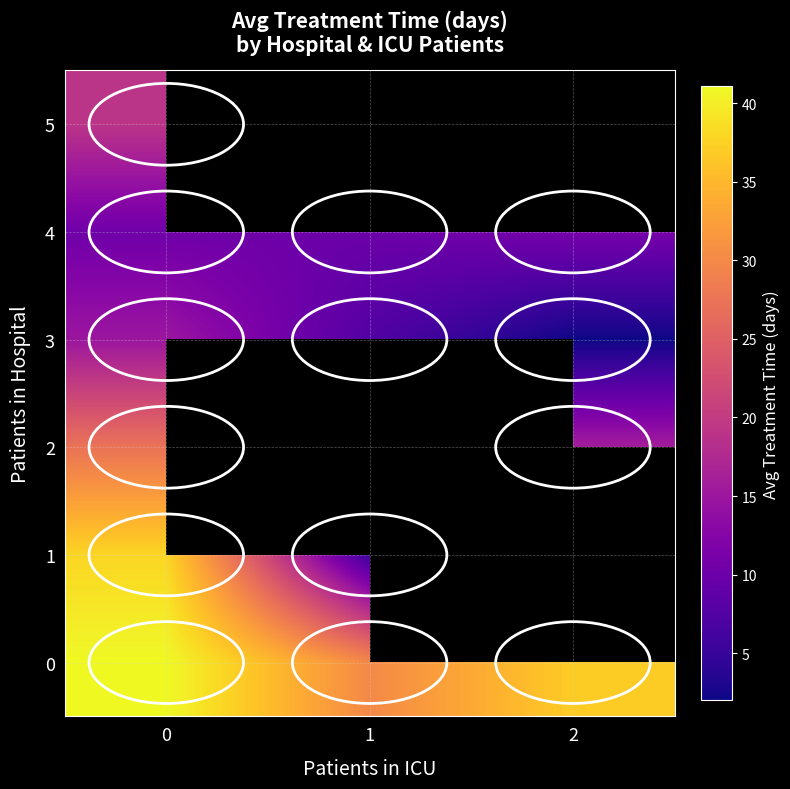

What is the average value of the 0 series?

36.0